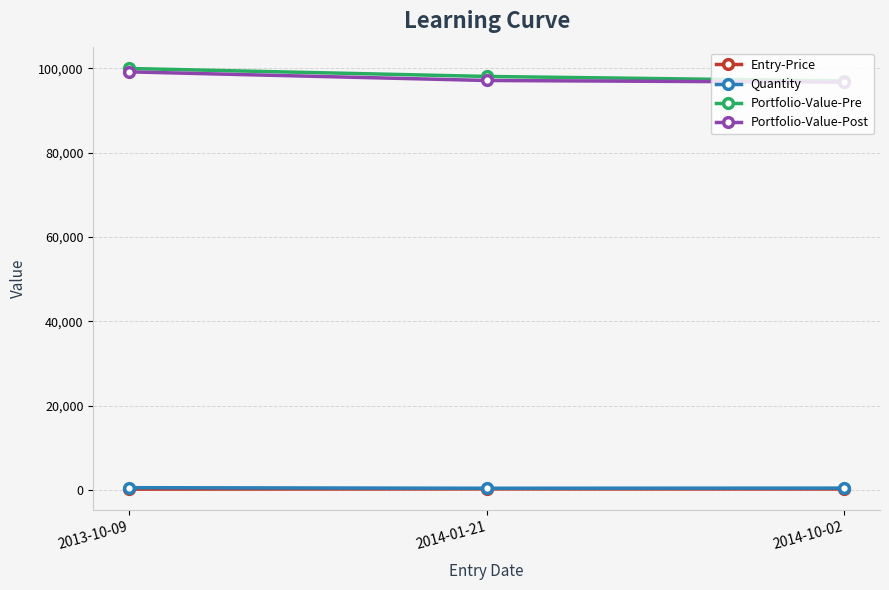

Which category has the highest value across all series?

2013-10-09